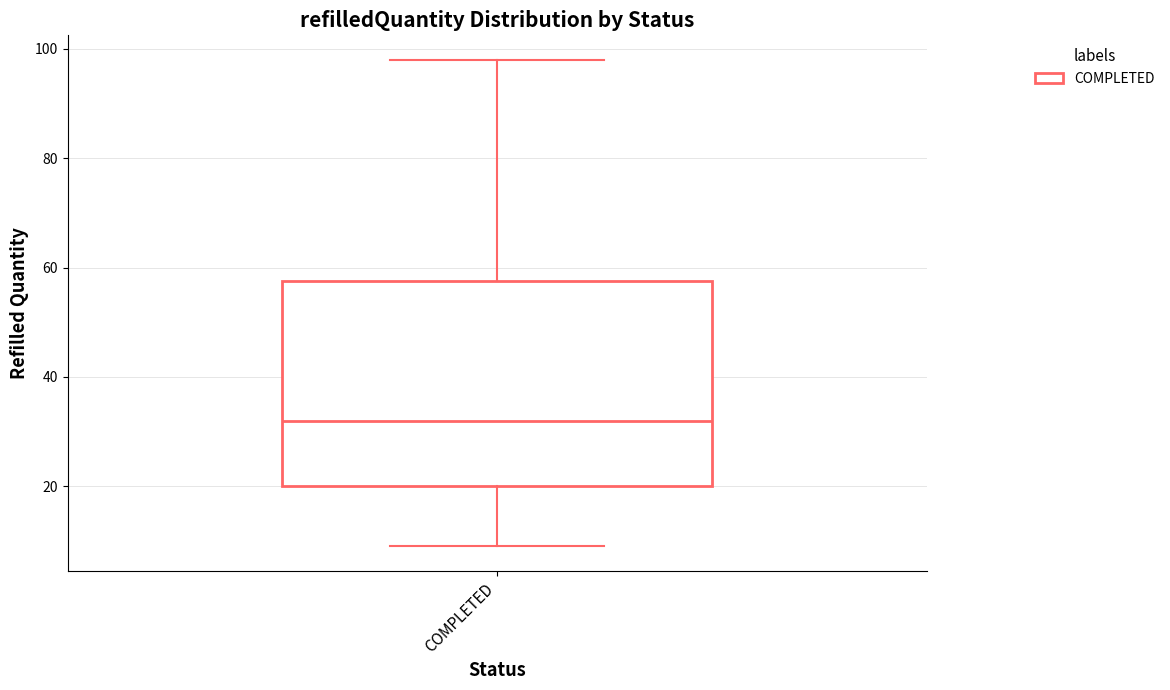

Read this box plot against the y-axis: the position of the median line, the range covered by the box, and the ends of both whiskers. The values are not printed on the chart, so give them approximately, as read against the axis.

median 32, box 20 to 58, whiskers 10 to 98